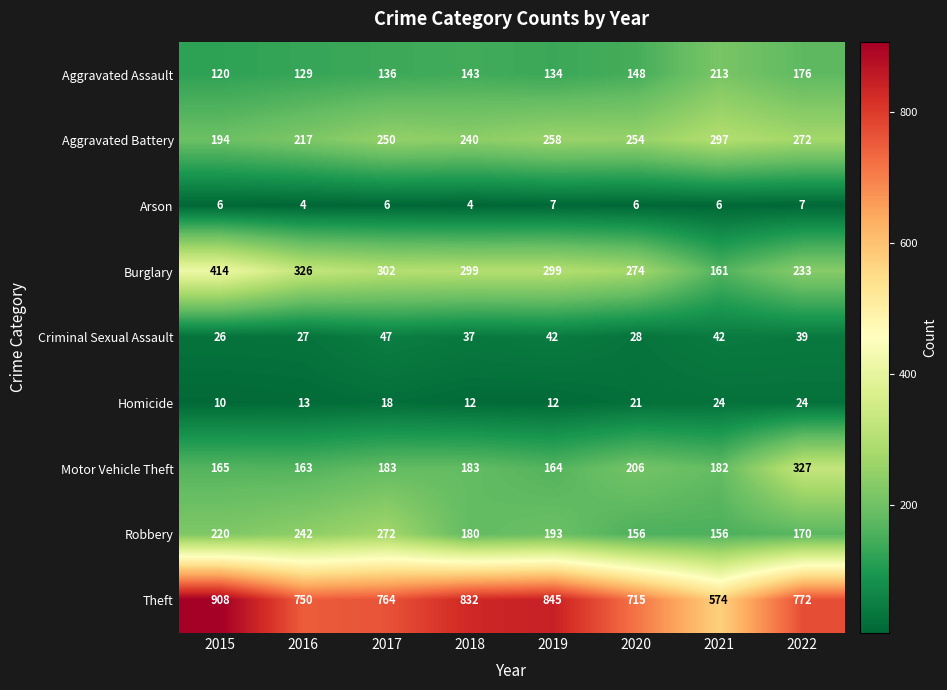

What is the average value of the Theft series?

770